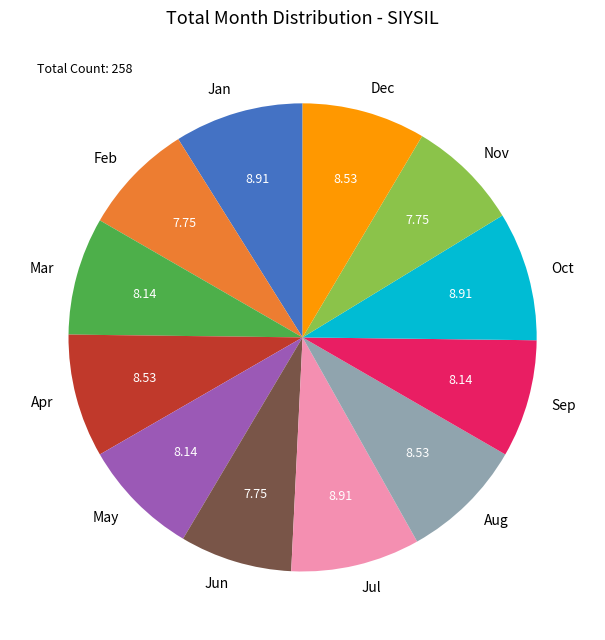

How many slices are in this pie chart?

12